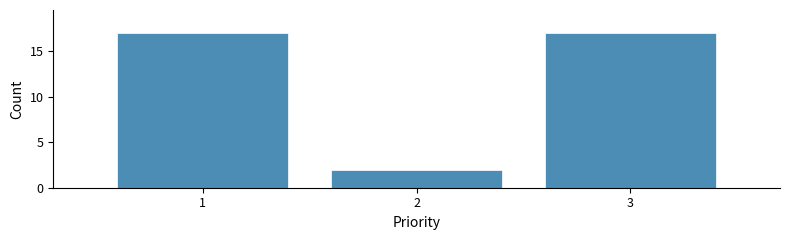

Reading left to right, extract all data points from this chart.

17	2	17